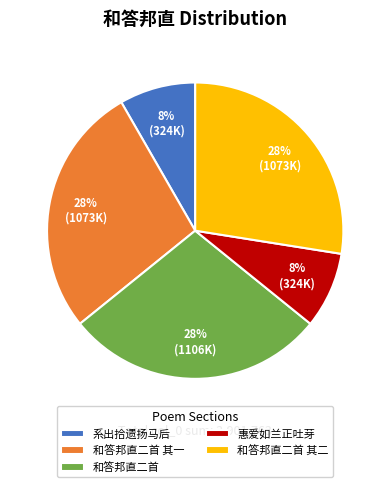

The 惠爱如兰正吐芽 slice represents 1% of the pie. True or false?

False